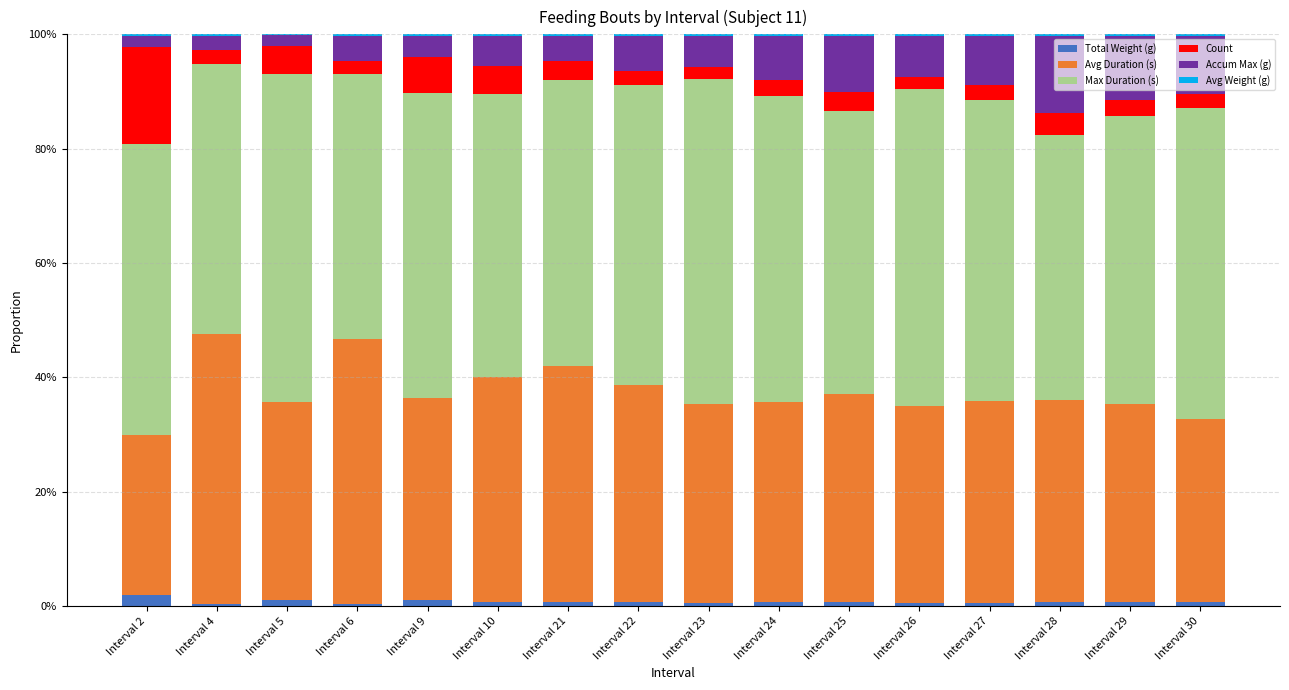

Which series has the largest total across all categories?

Max Duration (s)